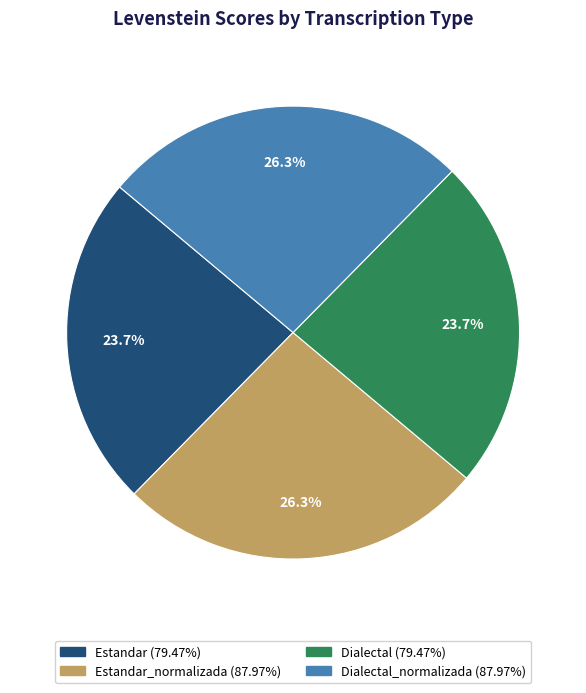

Count the number of slices in the pie.

4